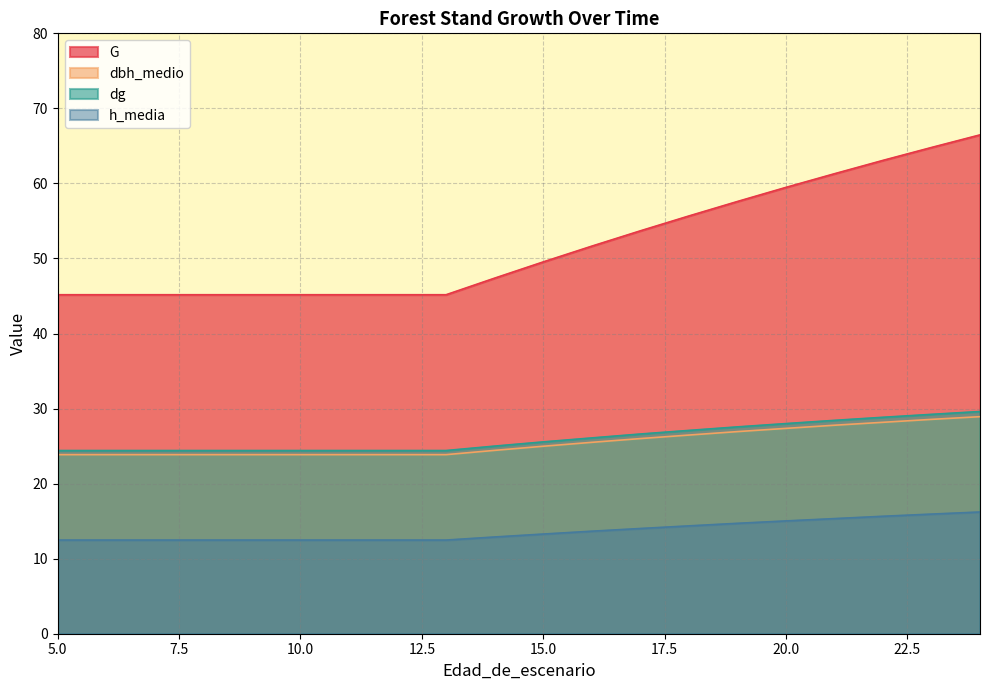

Reading left to right, transcribe all the data shown in this chart.

G: 5=45.2	6=45.2	7=45.2	8=45.2	9=45.2	10=45.2	11=45.2	12=45.2	13=45.2	14=47.4	15=49.5	16=51.6	17=53.7	18=55.7	19=57.6	20=59.5	21=61.3	22=63.1	23=64.8	24=66.5
dbh_medio: 5=23.9	6=23.9	7=23.9	8=23.9	9=23.9	10=23.9	11=23.9	12=23.9	13=23.9	14=24.4	15=25.0	16=25.5	17=26.0	18=26.5	19=26.9	20=27.4	21=27.8	22=28.2	23=28.6	24=28.9
dg: 5=24.4	6=24.4	7=24.4	8=24.4	9=24.4	10=24.4	11=24.4	12=24.4	13=24.4	14=25.0	15=25.6	16=26.1	17=26.6	18=27.1	19=27.6	20=28.0	21=28.4	22=28.8	23=29.2	24=29.6
h_media: 5=12.5	6=12.5	7=12.5	8=12.5	9=12.5	10=12.5	11=12.5	12=12.5	13=12.5	14=12.9	15=13.3	16=13.7	17=14.0	18=14.4	19=14.7	20=15.0	21=15.3	22=15.7	23=15.9	24=16.2